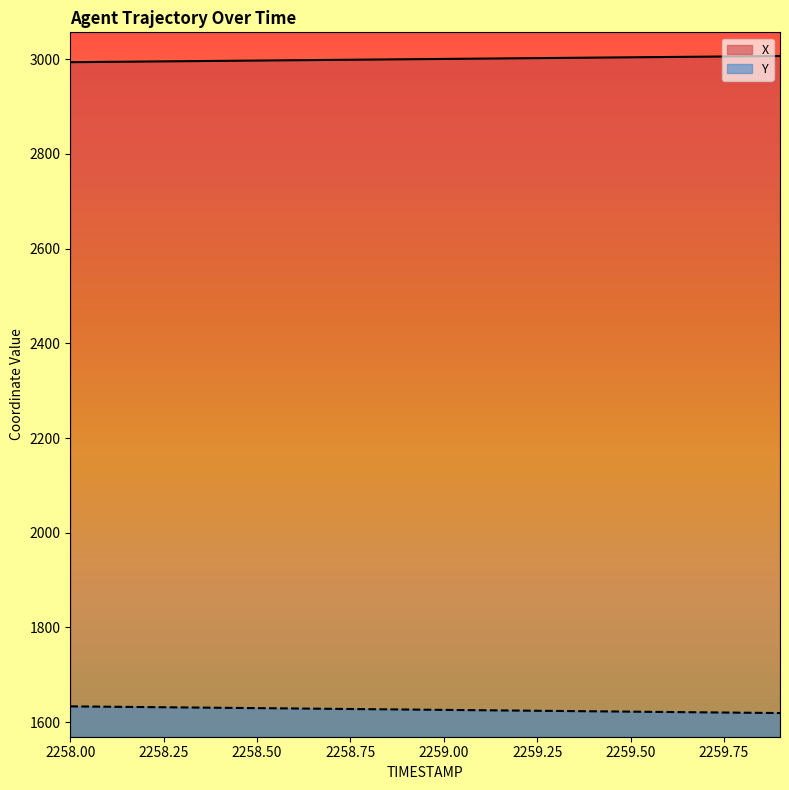

Reading left to right, list all the values displayed in this chart.

X: 2258.0=2993.8	2258.1=2994.5	2258.2=2995.2	2258.3=2995.9	2258.4=2996.6	2258.5=2997.2	2258.6=2997.9	2258.7=2998.6	2258.8=2999.3	2258.9=3000.0	2259.0=3000.7	2259.1=3001.4	2259.2=3002.1	2259.3=3002.7	2259.4=3003.4	2259.5=3004.1	2259.6=3004.8	2259.7=3005.5	2259.8=3006.2	2259.9=3006.9
Y: 2258.0=1633.2	2258.1=1632.5	2258.2=1631.7	2258.3=1631.0	2258.4=1630.2	2258.5=1629.5	2258.6=1628.8	2258.7=1628.0	2258.8=1627.3	2258.9=1626.5	2259.0=1625.8	2259.1=1625.0	2259.2=1624.3	2259.3=1623.5	2259.4=1622.8	2259.5=1622.0	2259.6=1621.3	2259.7=1620.6	2259.8=1619.8	2259.9=1619.1